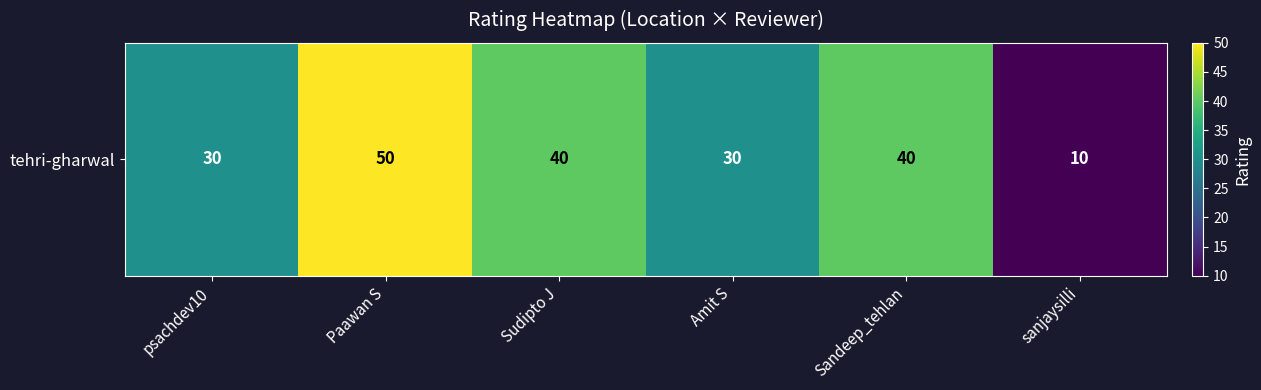

How many data points does each series have?

6